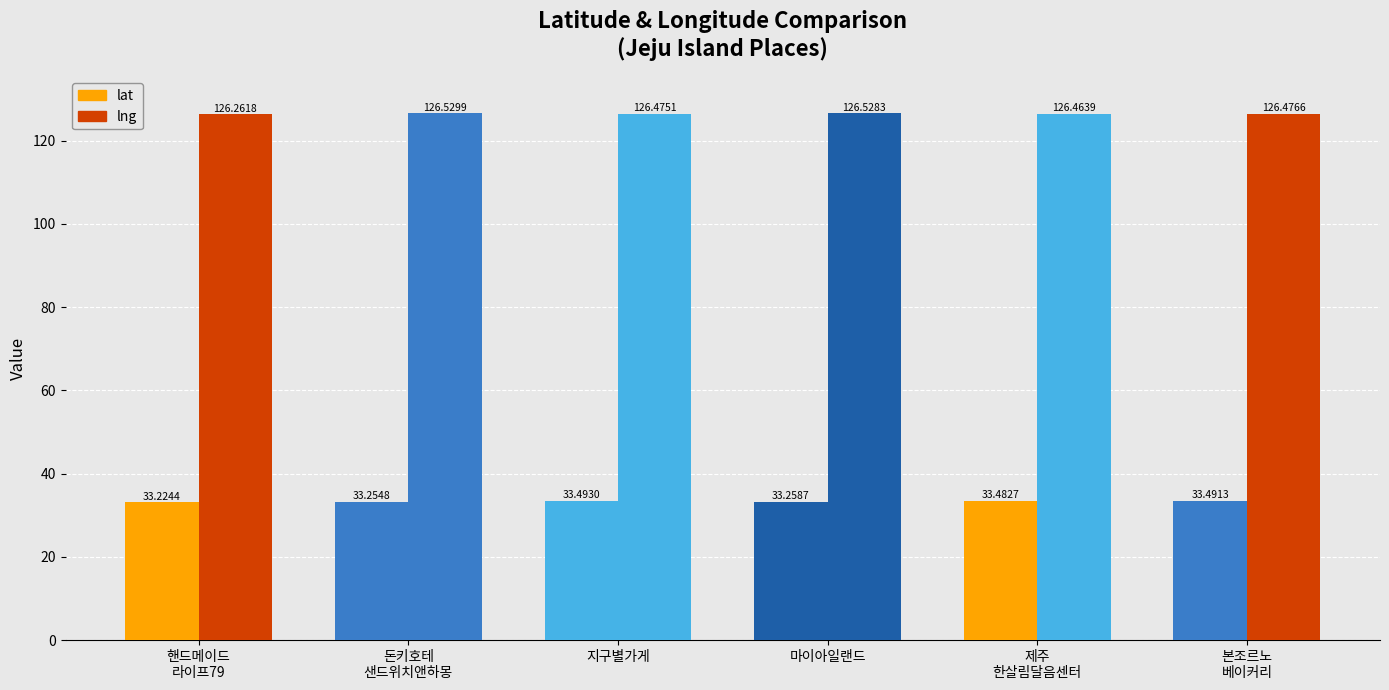

What are all the series names shown in the legend?

lat, lng